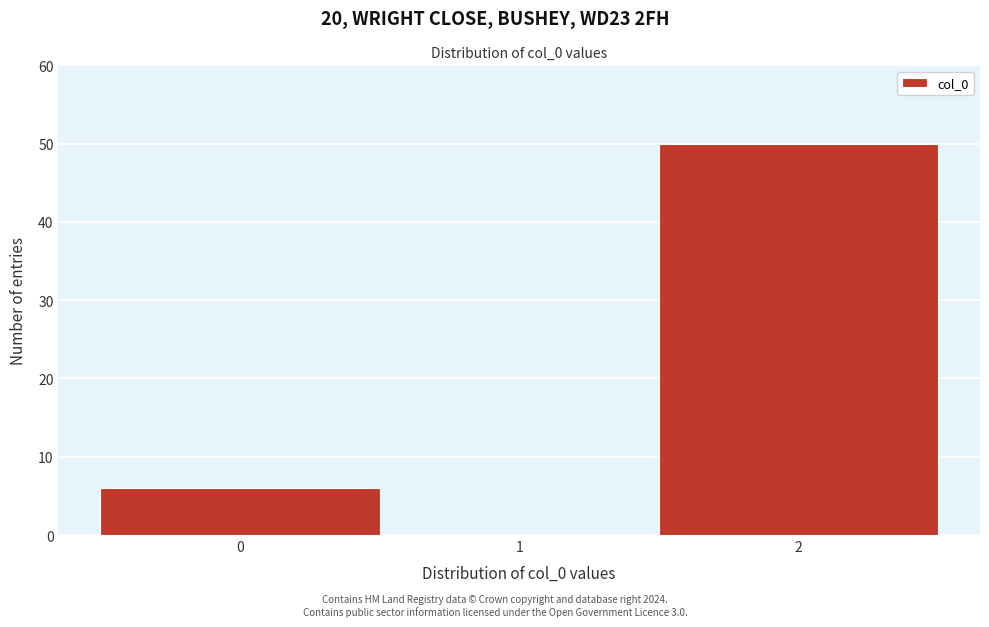

Reading left to right, list every bar in this chart as the range it spans on the x-axis followed by its height. The values are not printed on the chart, so give them approximately, as read against the axis.

-0.5 to 0.5: 6
0.5 to 1.5: 0
1.5 to 2.5: 50